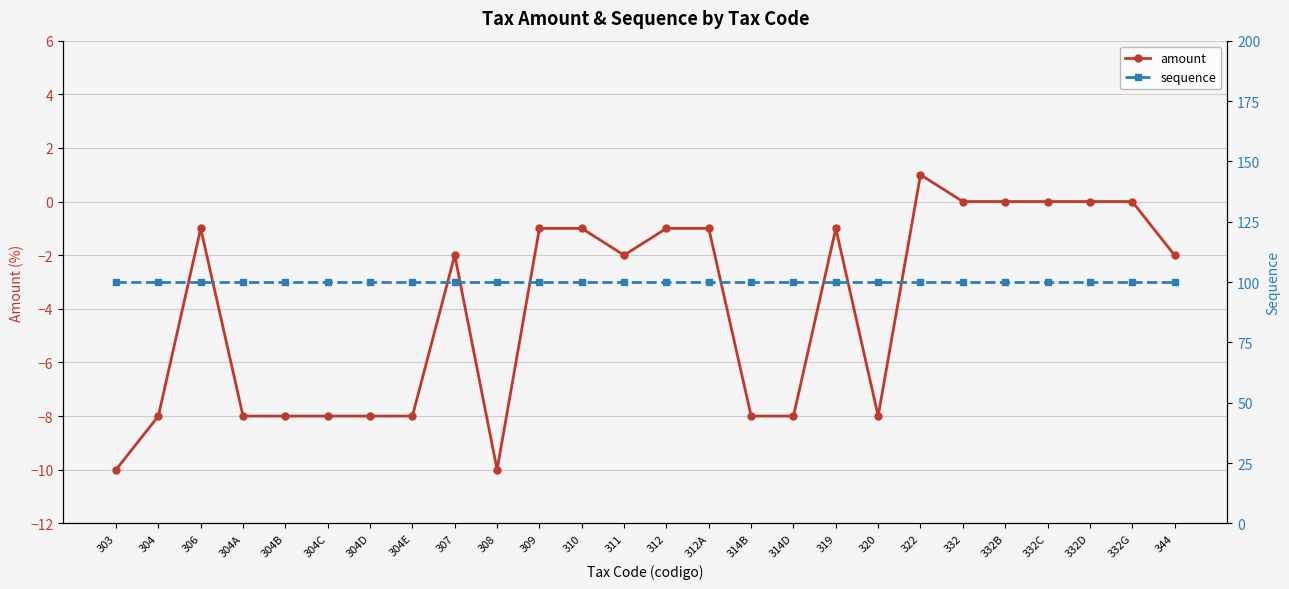

Count the number of categories in the chart.

26